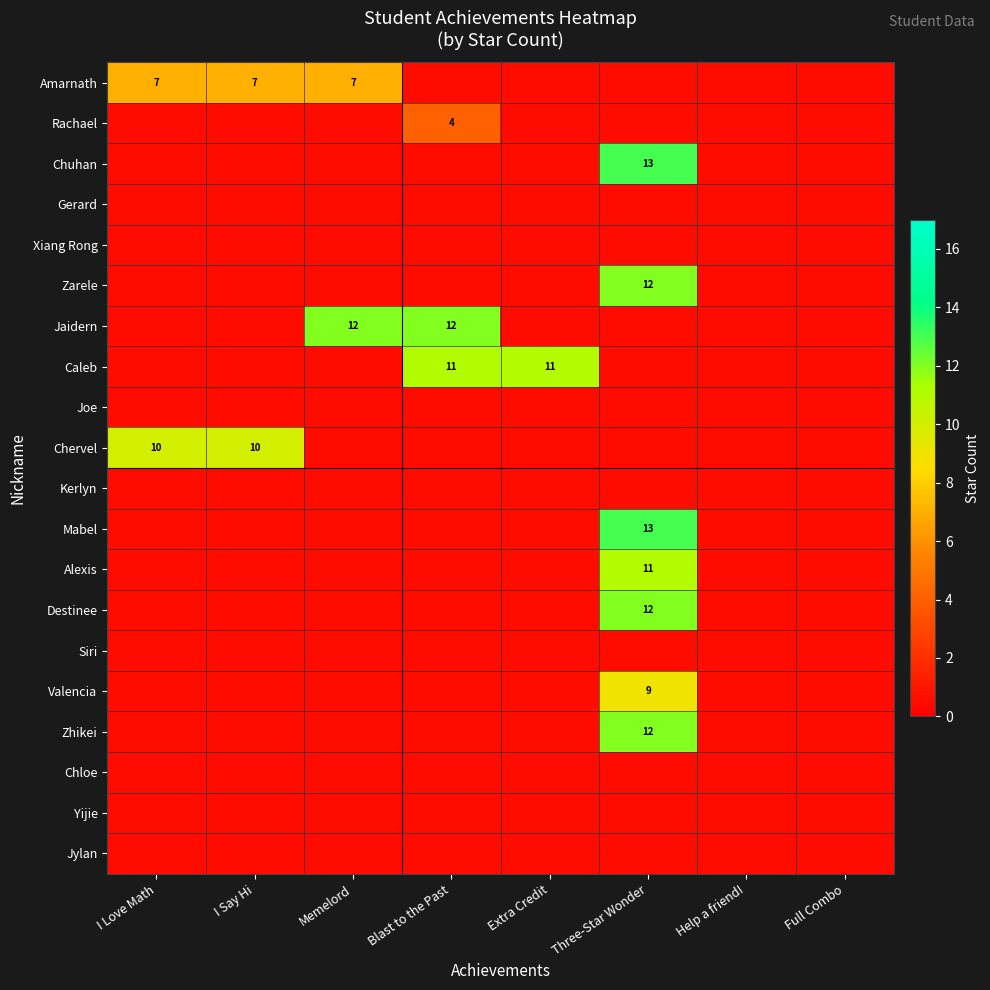

True or false: Caleb has a value of 11.0 at Extra Credit.

True